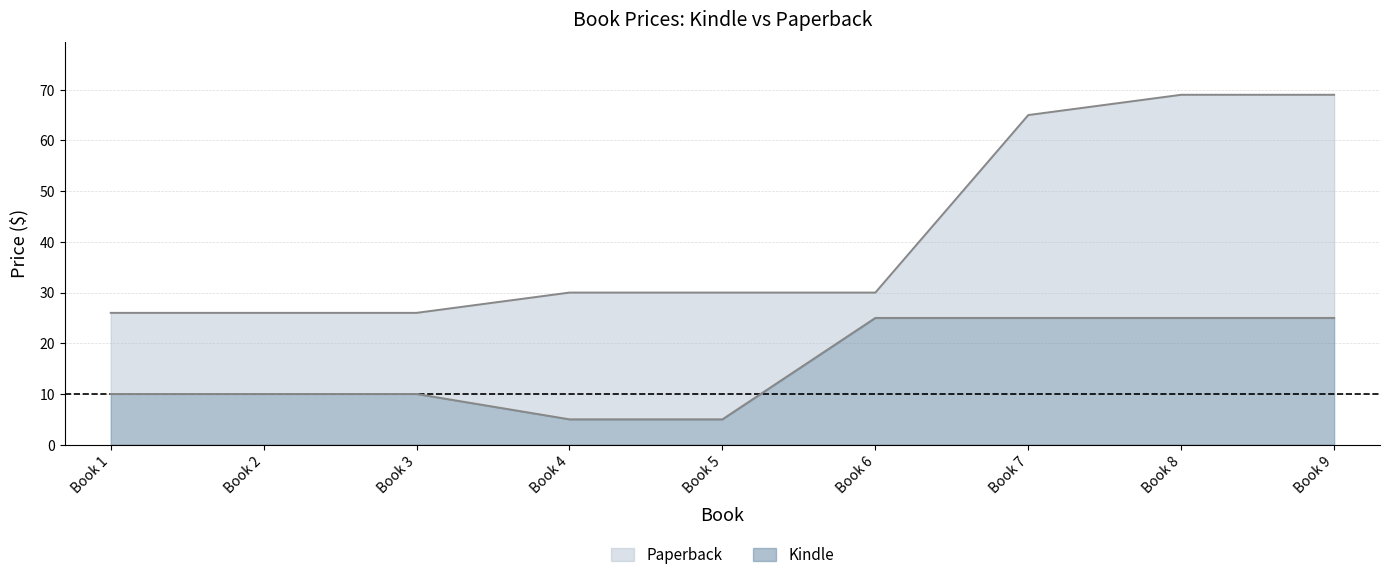

How many lines are shown in the chart?

2